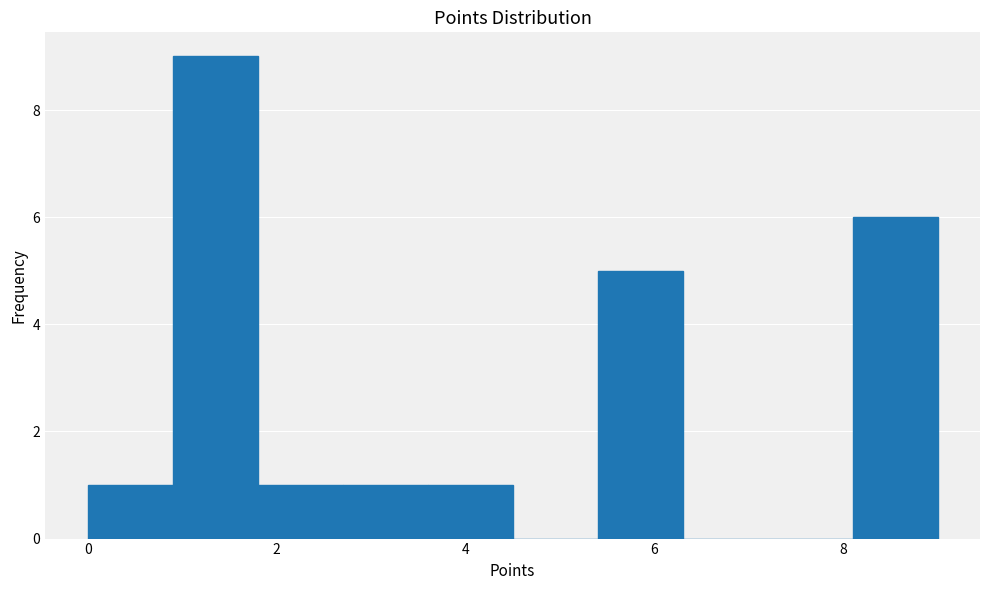

What is the height of the bar covering 3.6 to 4.5 on the x-axis? Neither the bar edges nor the heights are printed on the chart, so give them approximately, as read against the axes.

1